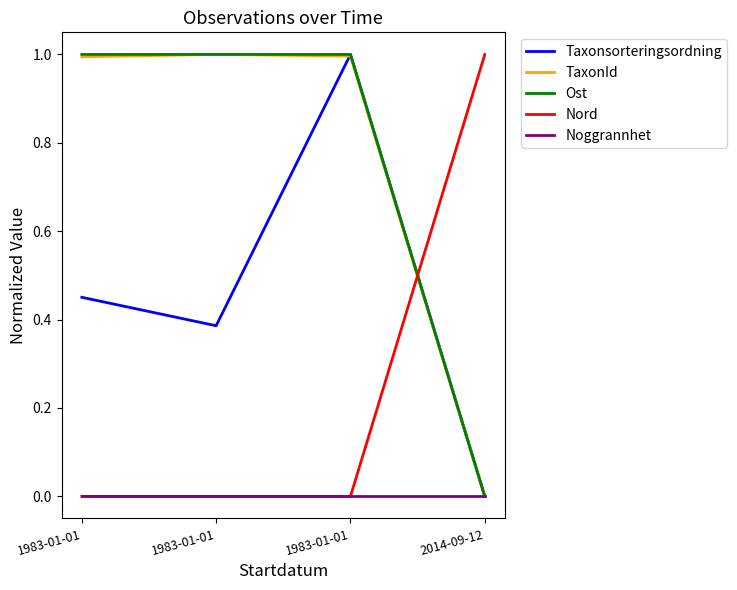

What are all the series names shown in the legend?

Taxonsorteringsordning, TaxonId, Ost, Nord, Noggrannhet